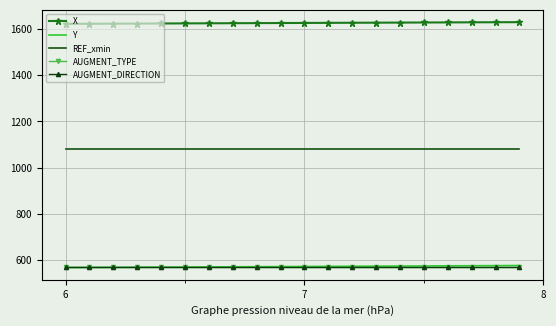

True or false: AUGMENT_DIRECTION and AUGMENT_TYPE intersect in this chart.

False